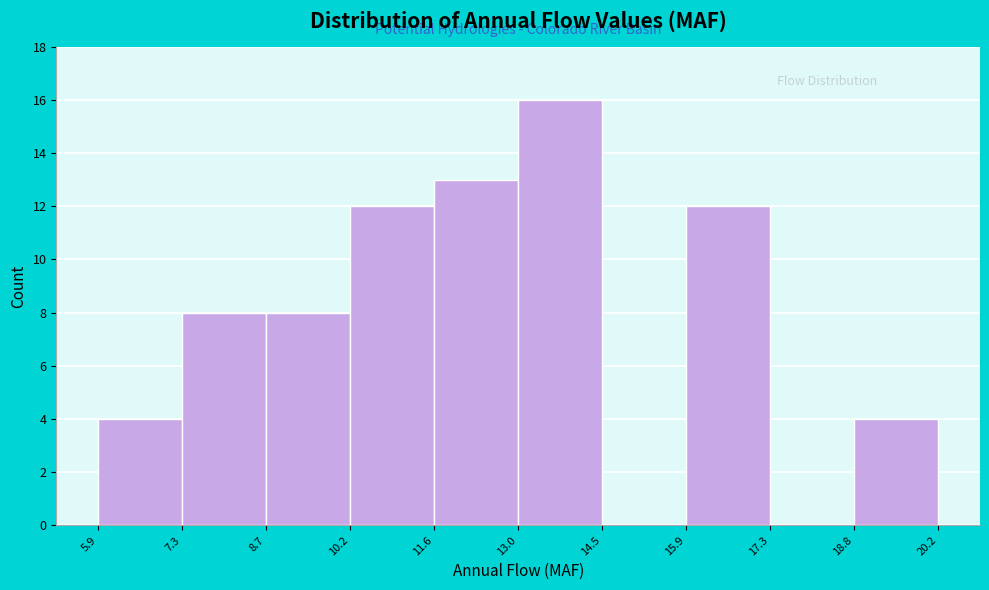

Reading left to right, transcribe this chart: for each bar, give the range it covers on the x-axis and its height. The values are not printed on the chart, so give them approximately, as read against the axis.

5.9 to 7.3: 4
7.3 to 8.7: 8
8.7 to 10.2: 8
10.2 to 11.6: 12
11.6 to 13.0: 13
13.0 to 14.5: 16
14.5 to 15.9: 0
15.9 to 17.3: 12
17.3 to 18.8: 0
18.8 to 20.2: 4